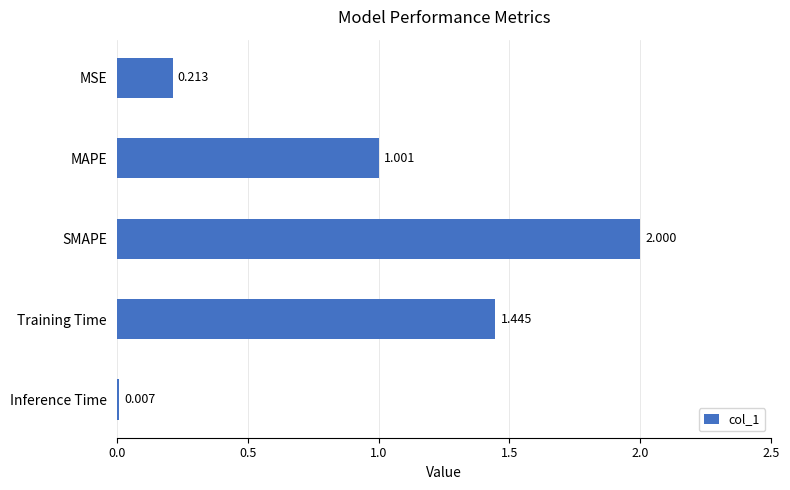

Which has a higher value, Inference Time or Training Time?

Training Time